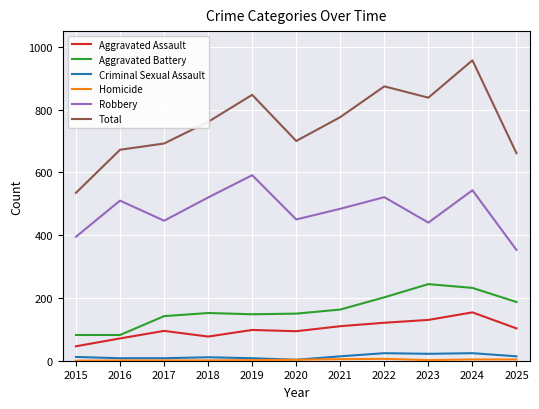

True or false: Criminal Sexual Assault has more than 1 interior local peaks.

True